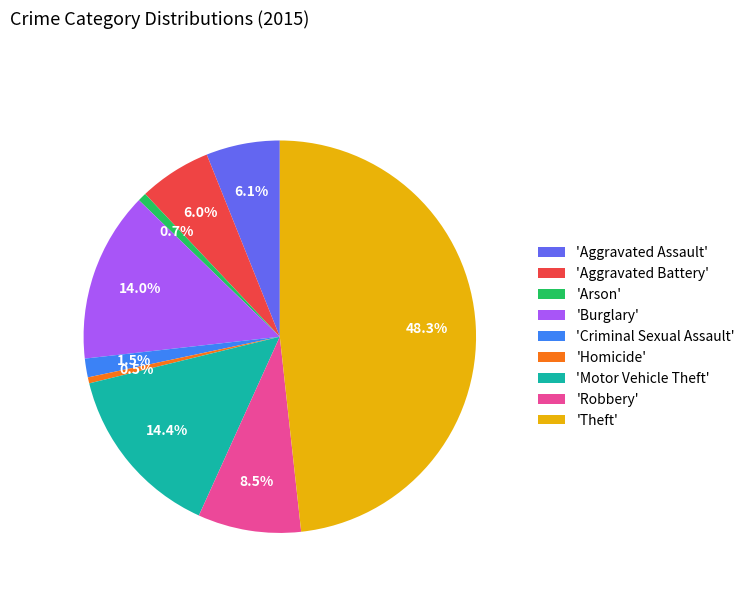

Is 'Robbery' the majority of the pie?

No